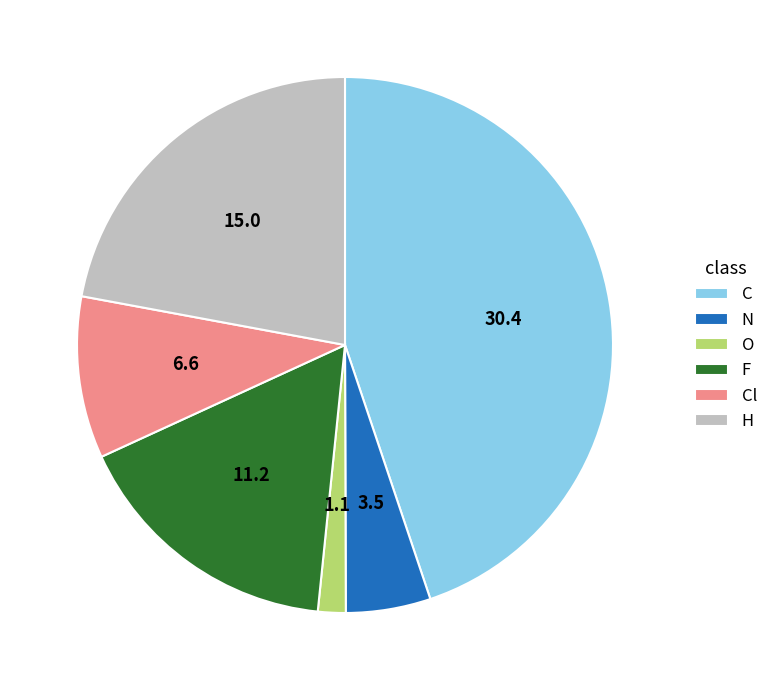

Is it true that H is 30% of the pie?

False